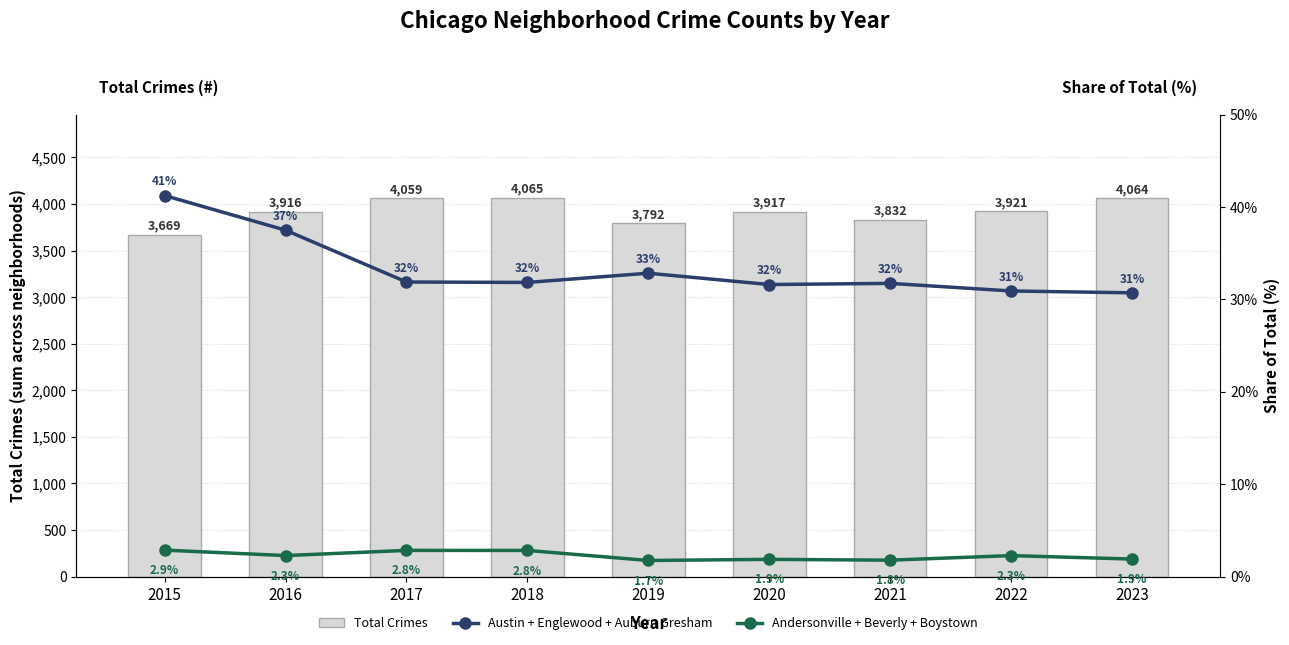

Reading right to left, transcribe all the data shown in this chart.

Total Crimes: 2023=4064.0	2022=3921.0	2021=3832.0	2020=3917.0	2019=3792.0	2018=4065.0	2017=4059.0	2016=3916.0	2015=3669.0
Austin + Englewood + Auburn Gresham: 2023=30.7	2022=30.9	2021=31.7	2020=31.6	2019=32.8	2018=31.8	2017=31.9	2016=37.5	2015=41.2
Andersonville + Beverly + Boystown: 2023=1.9	2022=2.3	2021=1.8	2020=1.9	2019=1.7	2018=2.8	2017=2.8	2016=2.3	2015=2.9